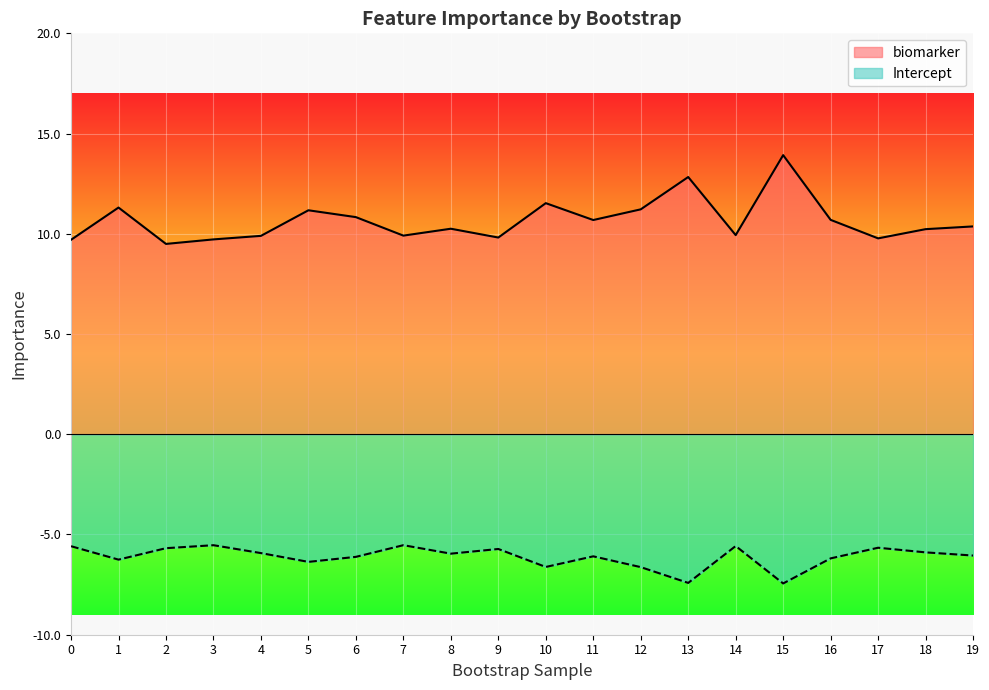

What is the maximum value shown in the chart?

13.9